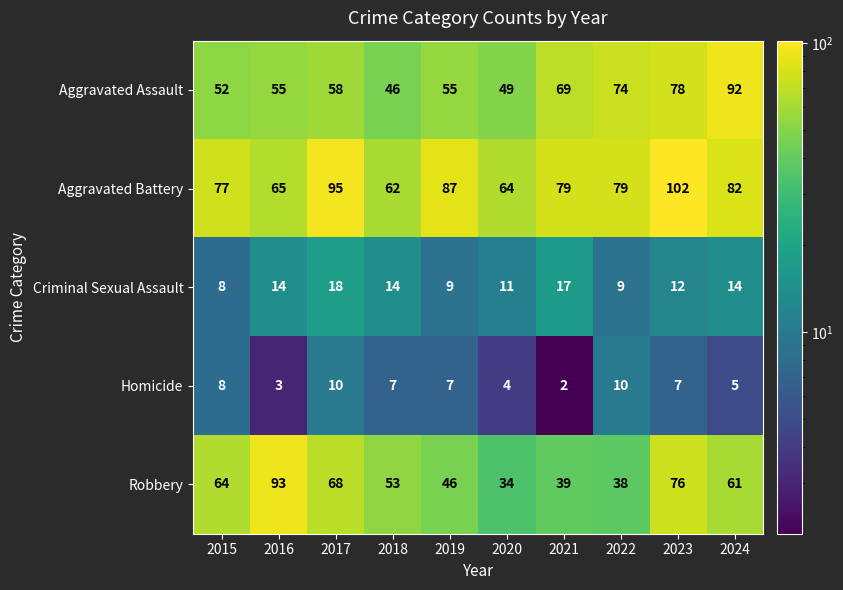

What is the approximate value of Criminal Sexual Assault at 2021, to the nearest 10?

20